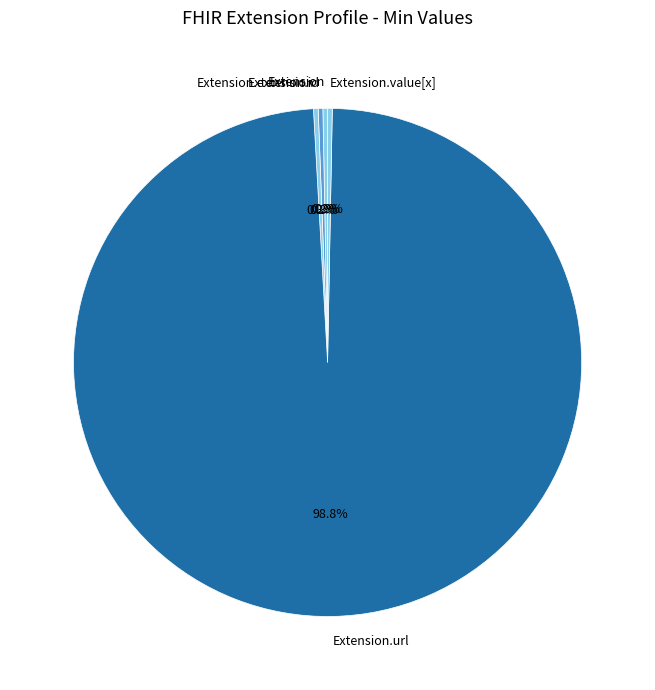

Which category has the biggest portion of the pie?

Extension.url